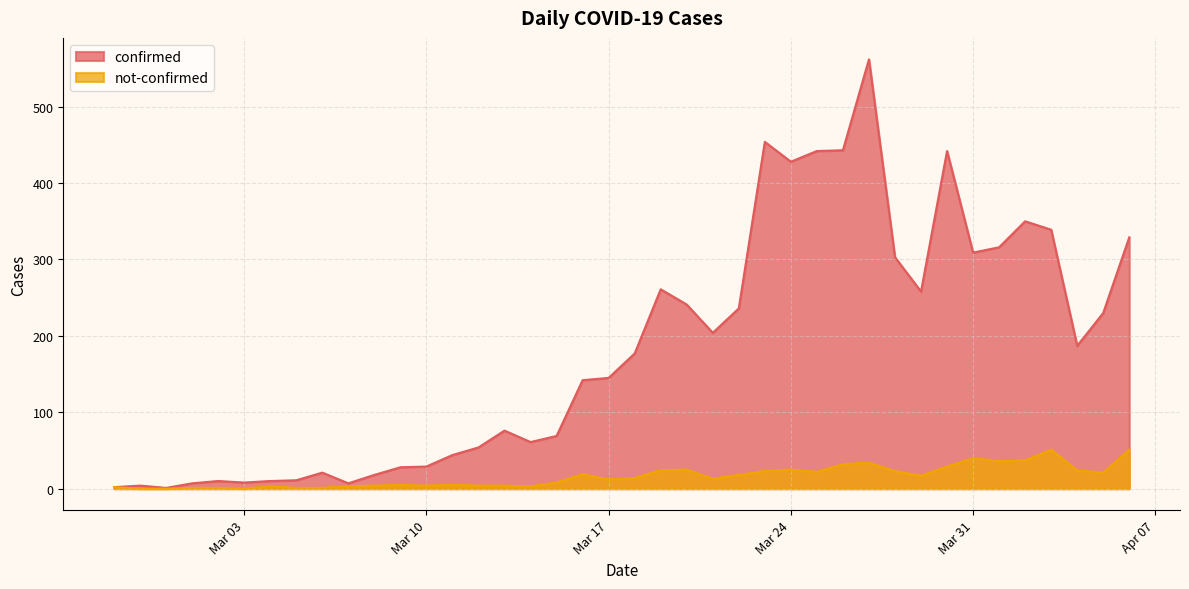

Which series has the widest spread of values?

confirmed